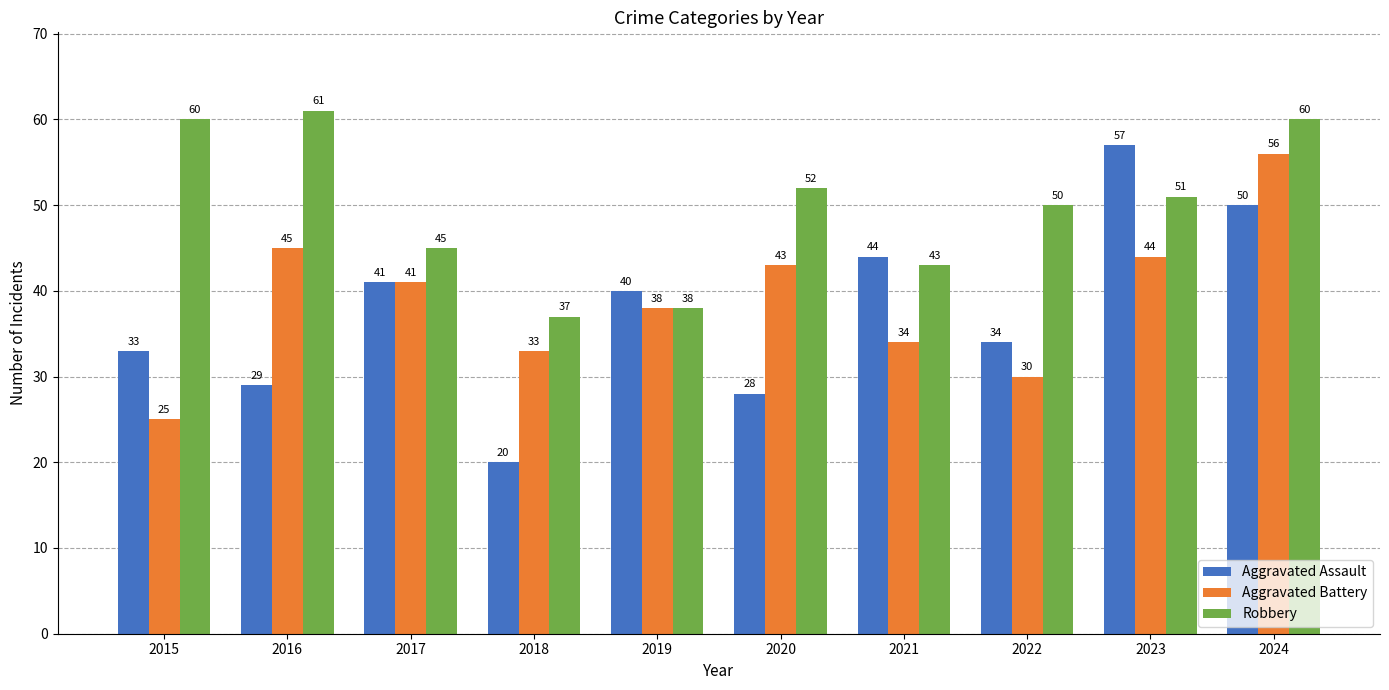

What value does the Aggravated Assault series have at 2017, to the nearest 10?

40